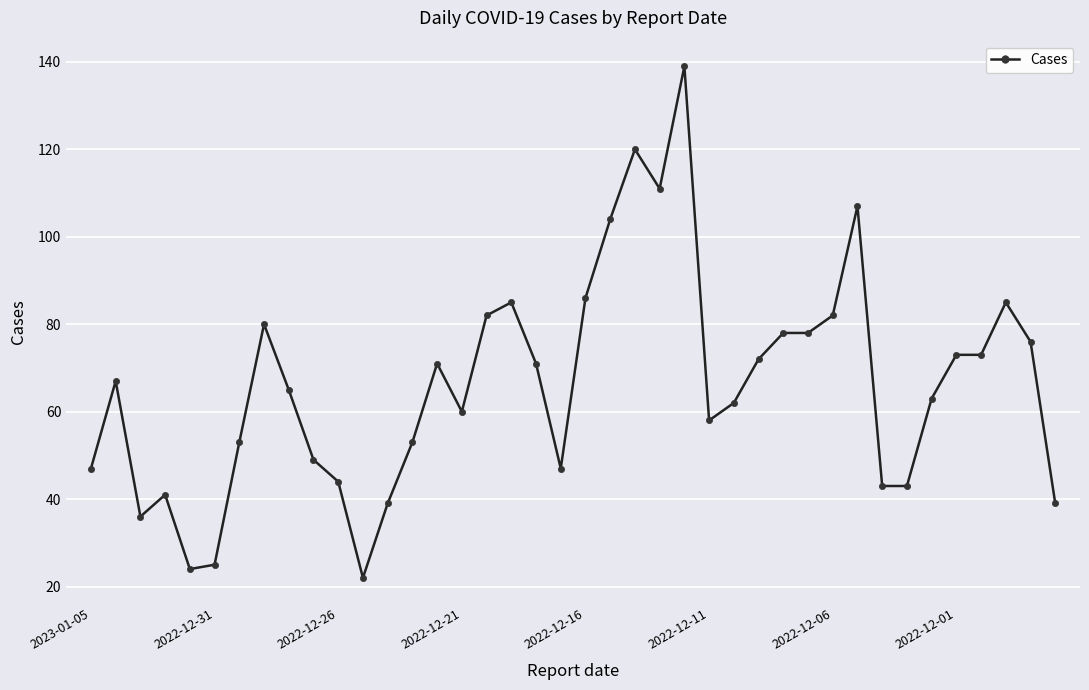

What is the difference between the second highest and second lowest values?

96